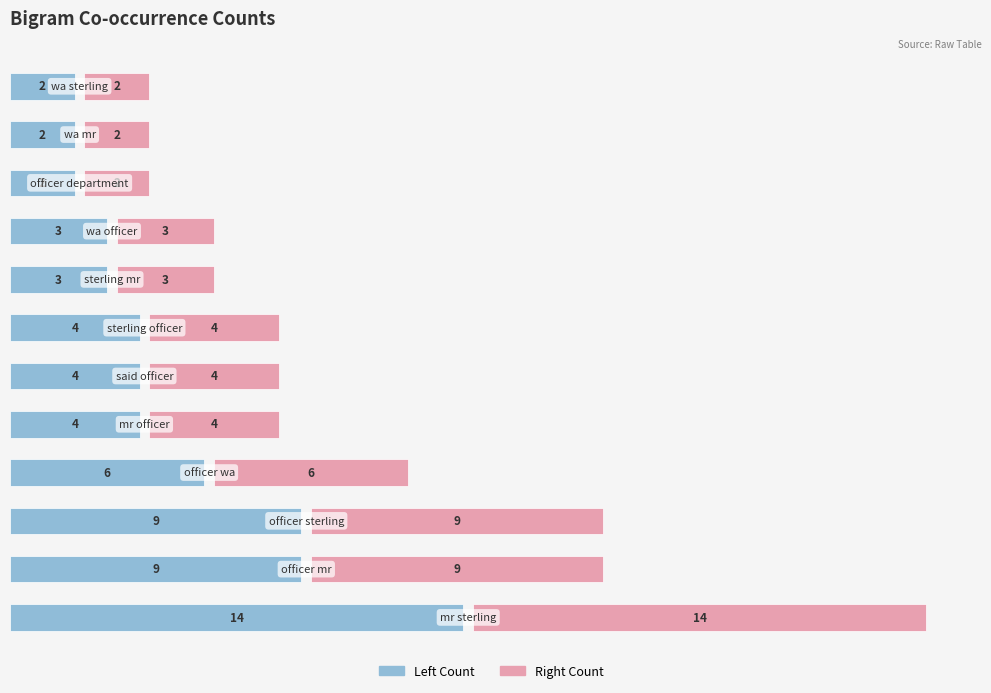

The value of Right Count at 10 is 2. True or false?

True